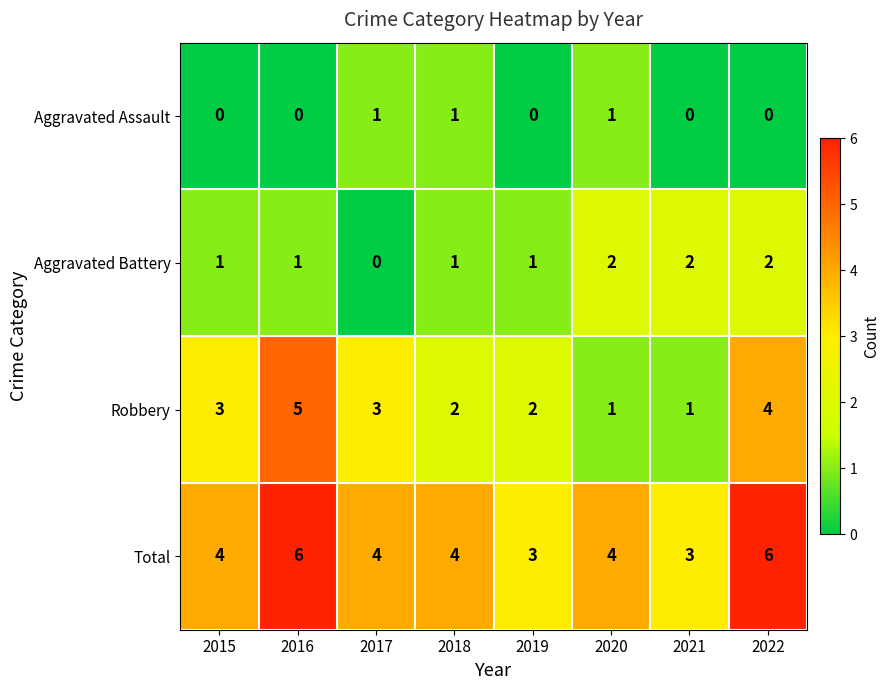

What is the greatest value displayed?

6